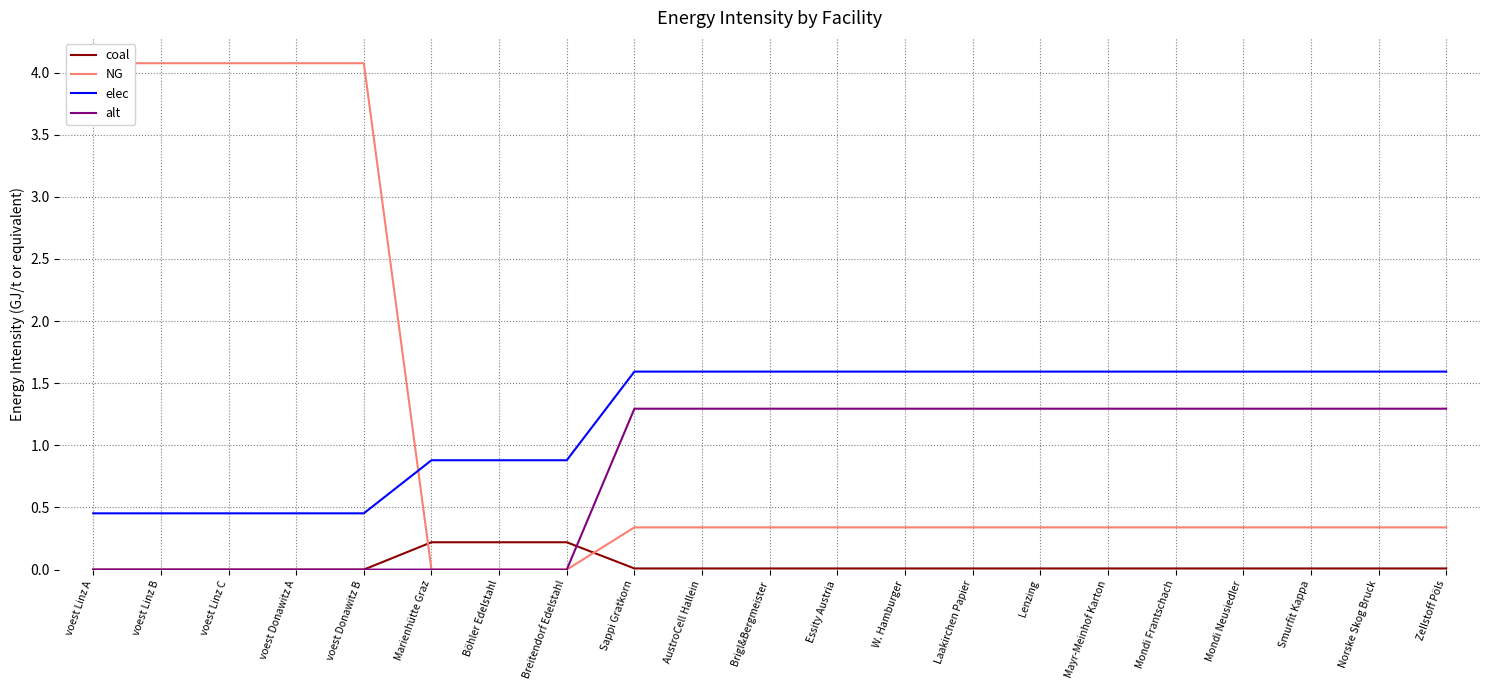

How many data points in NG are above 0?

18